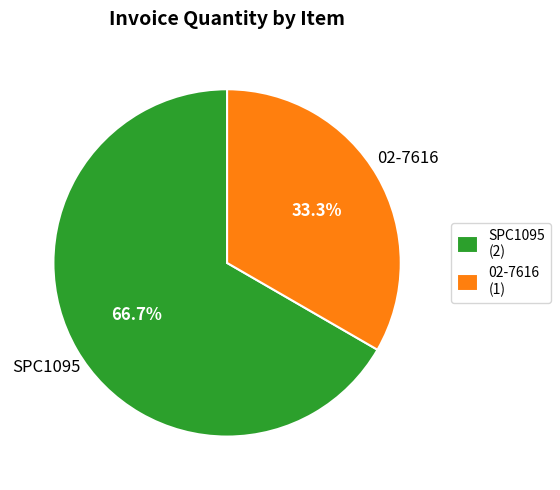

The SPC1095 slice represents 67% of the pie. True or false?

True